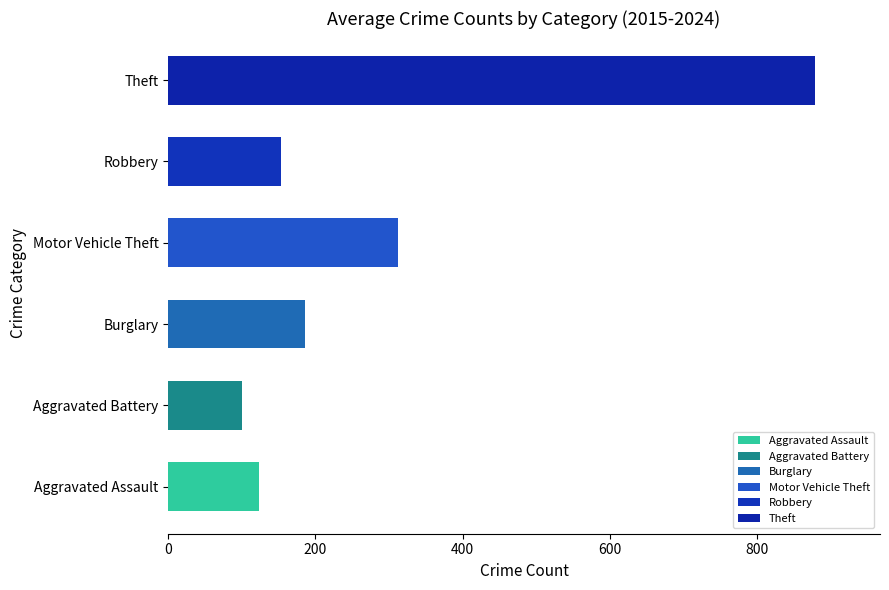

What are all the series names shown in the legend?

Aggravated Assault, Aggravated Battery, Burglary, Motor Vehicle Theft, Robbery, Theft